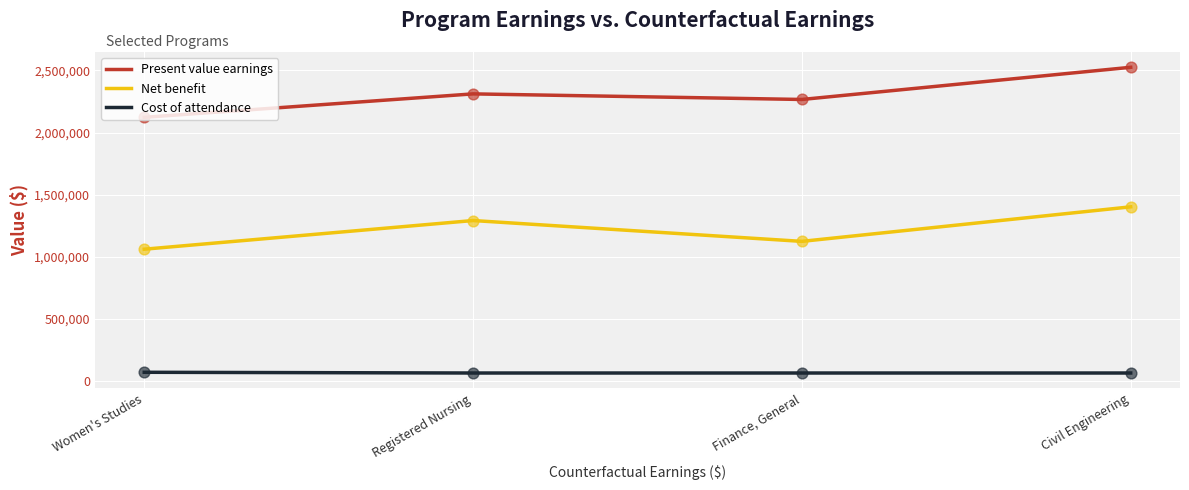

What are all the series names shown in the legend?

Present value earnings, Net benefit, Cost of attendance